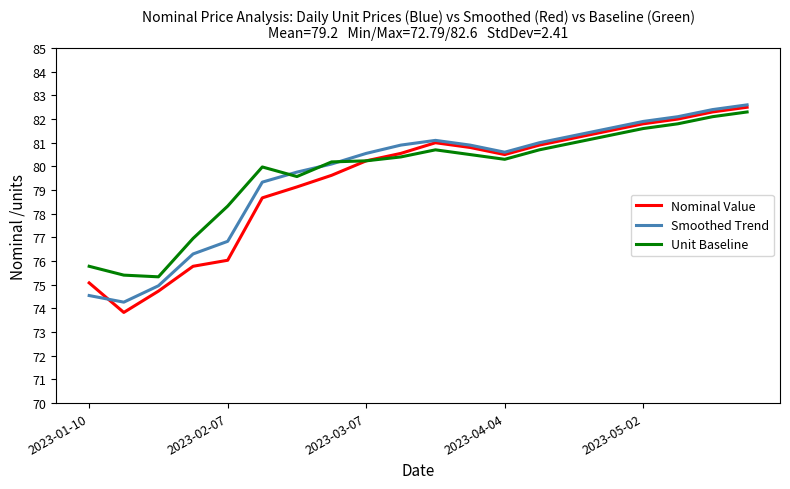

How many lines are shown in the chart?

3